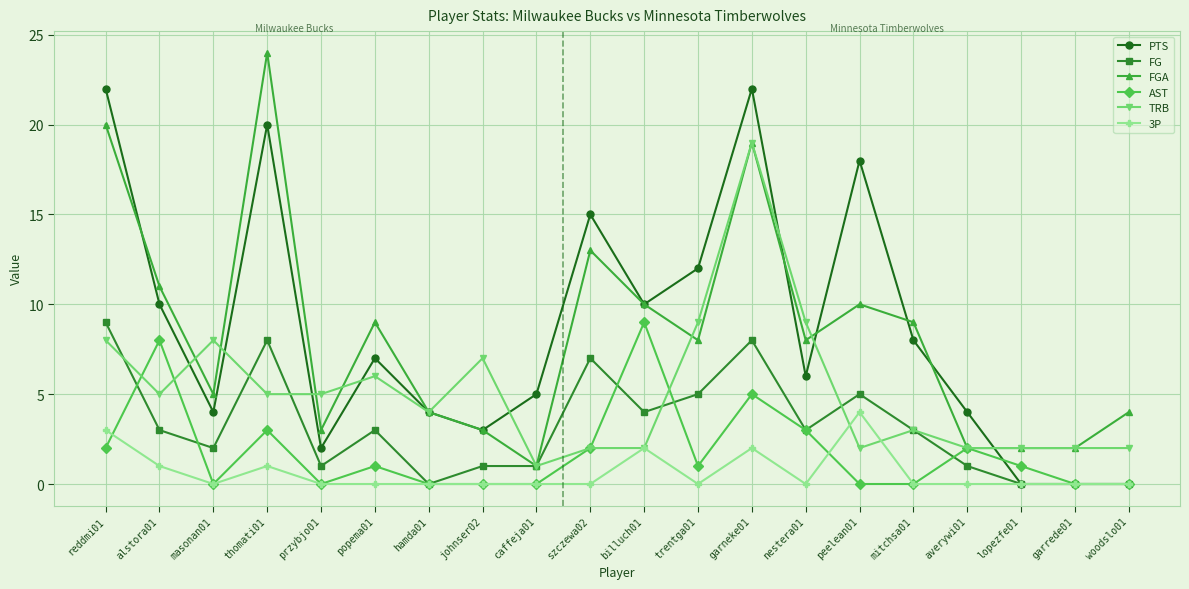

What is the value of the TRB point at the 16th from the left?

3